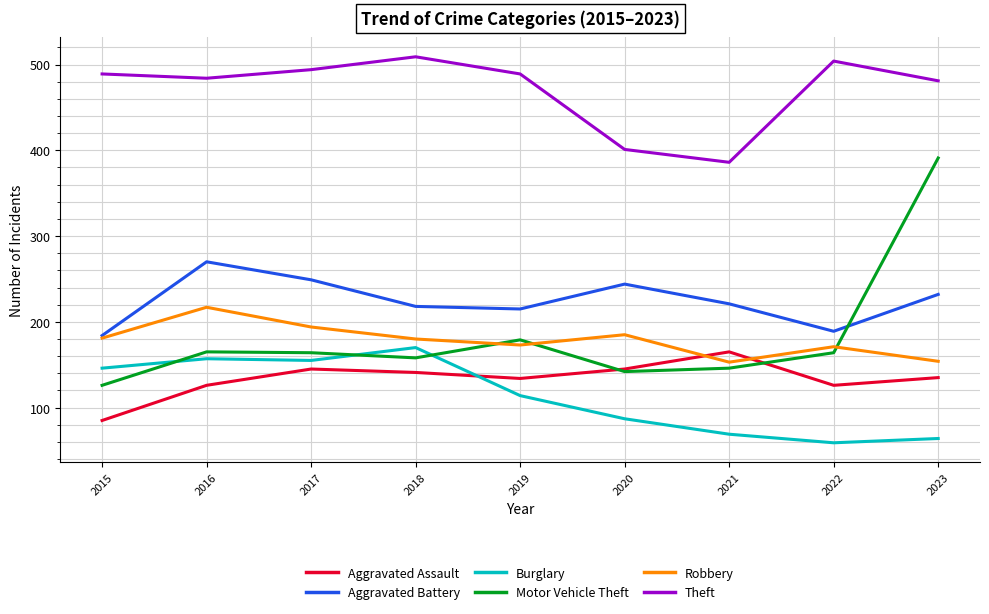

The value of Robbery at 2021 is 213. True or false?

False